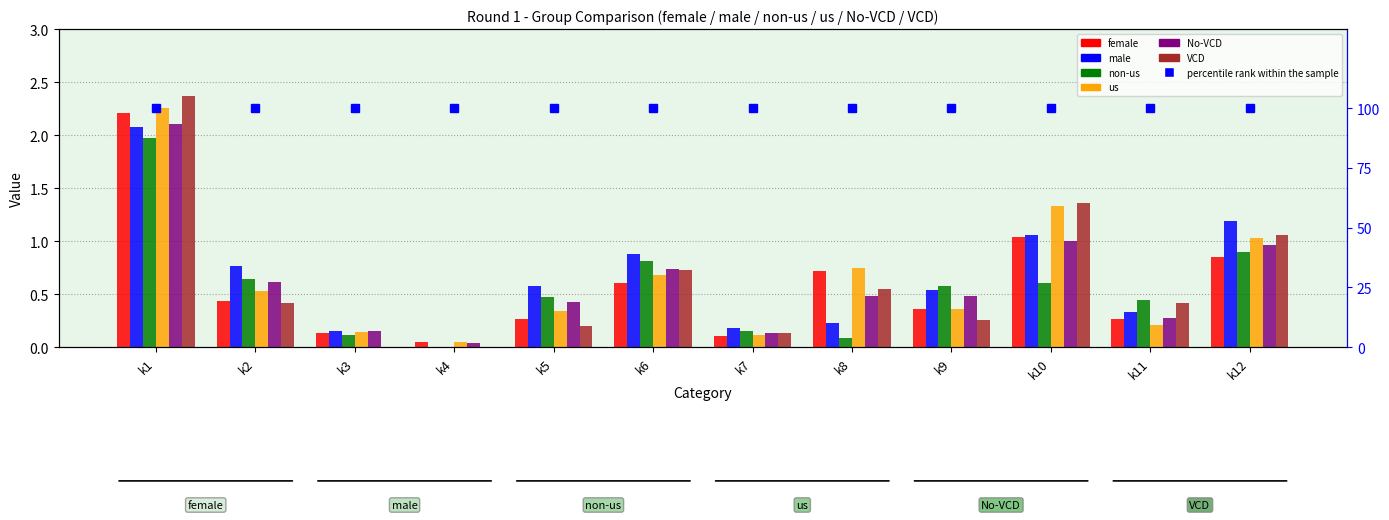

Is it true that VCD equals 0.2 at k7?

False